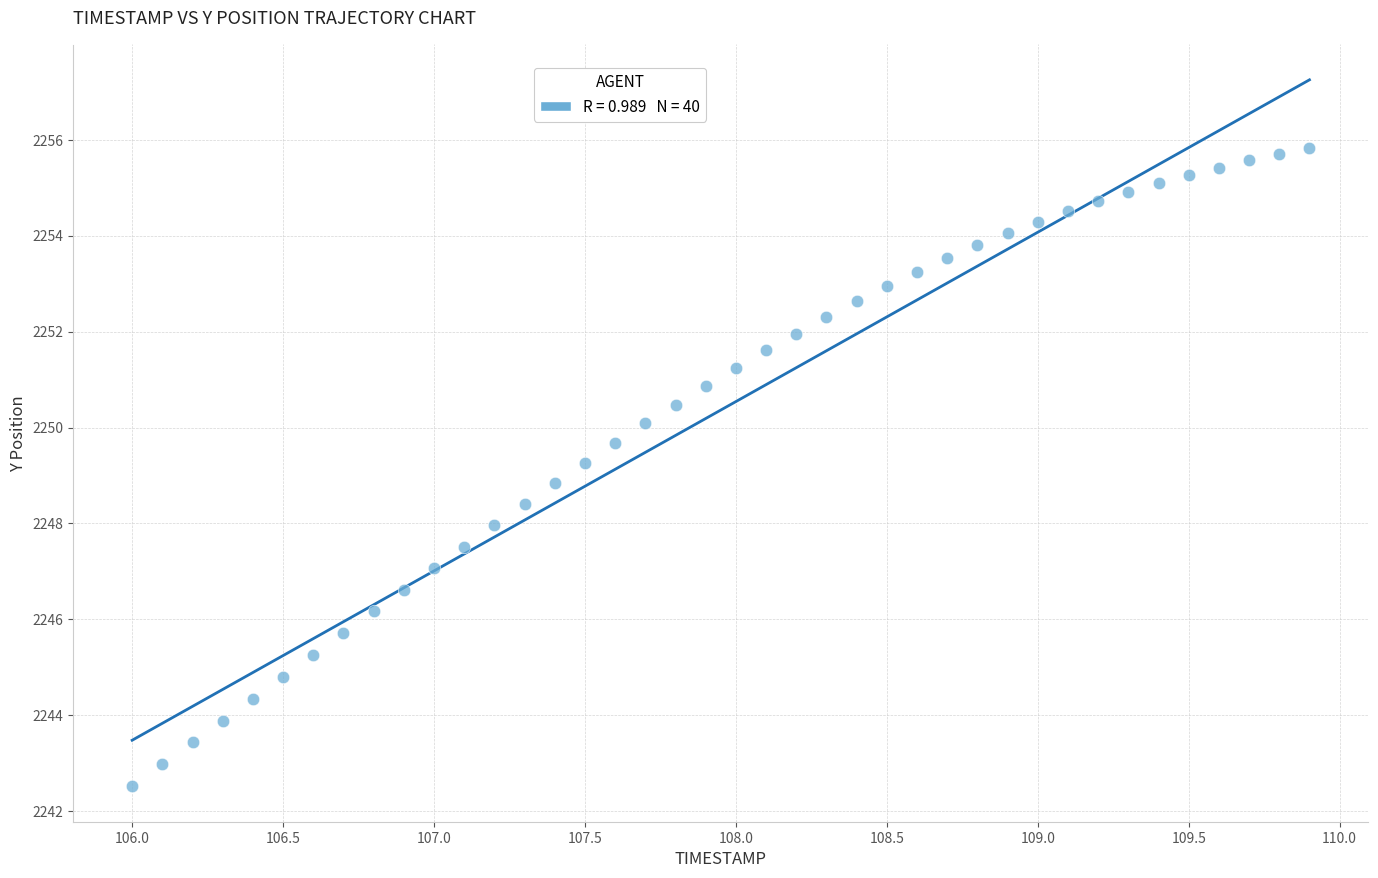

What is the range of X values (max minus min)?

3.9